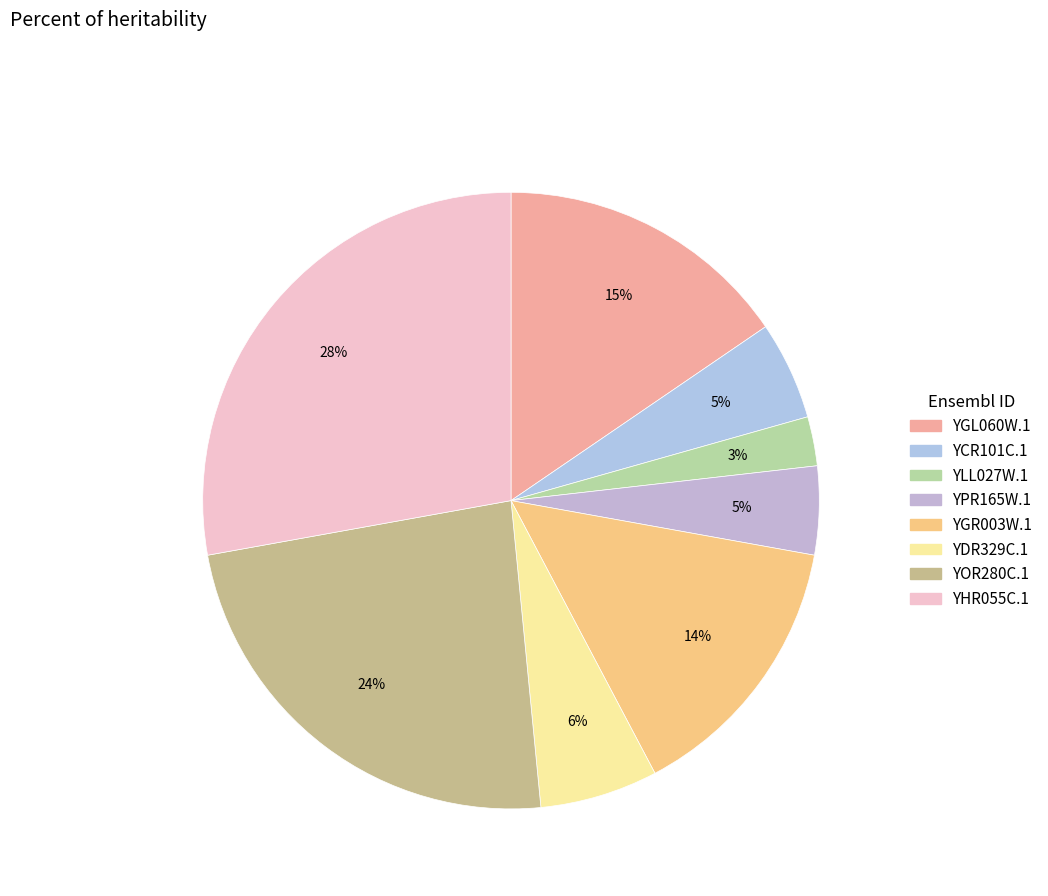

To the nearest percent, what is the difference between the YGR003W.1 and YGL060W.1 slice percentages?

1%